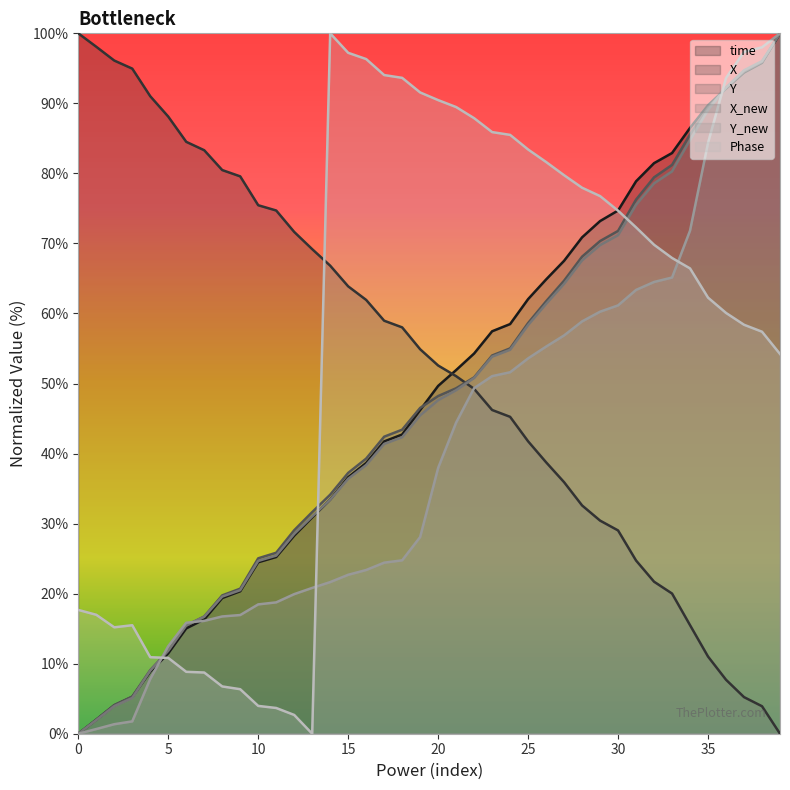

What is the maximum value for time?

100.0